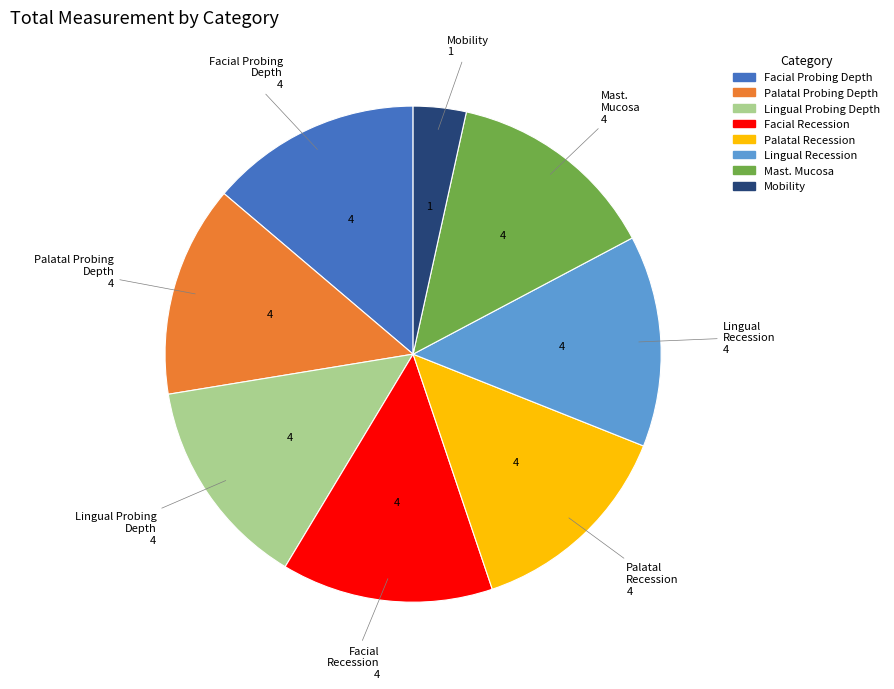

Does any single category account for the majority?

No